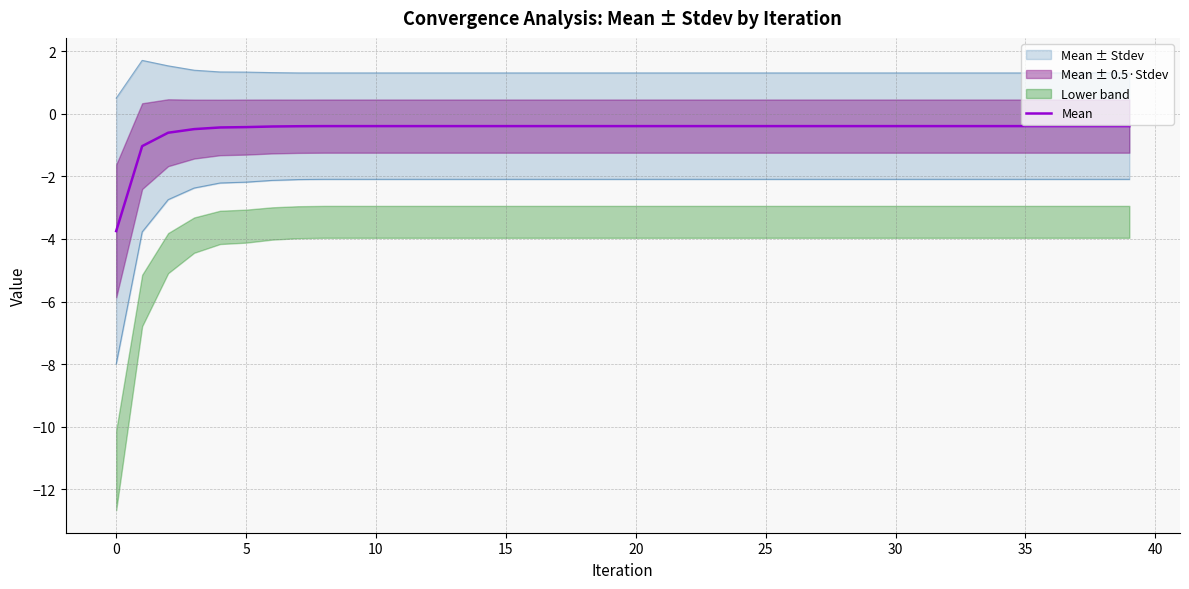

What is the label of the 25th point from the right?

15